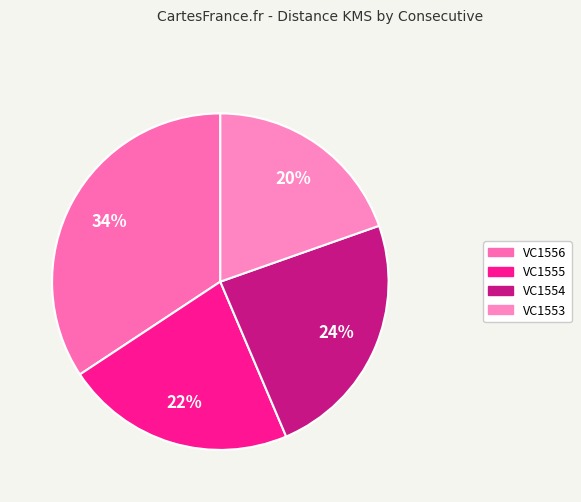

Between VC1553 and VC1556, which is larger?

VC1556